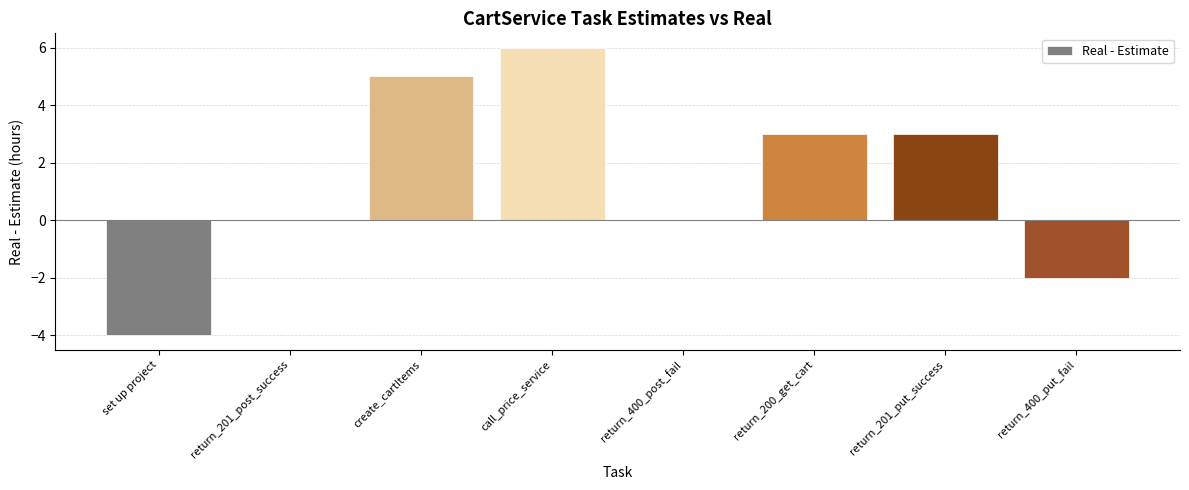

Between return_400_put_fail and return_201_post_success, which is larger?

return_201_post_success